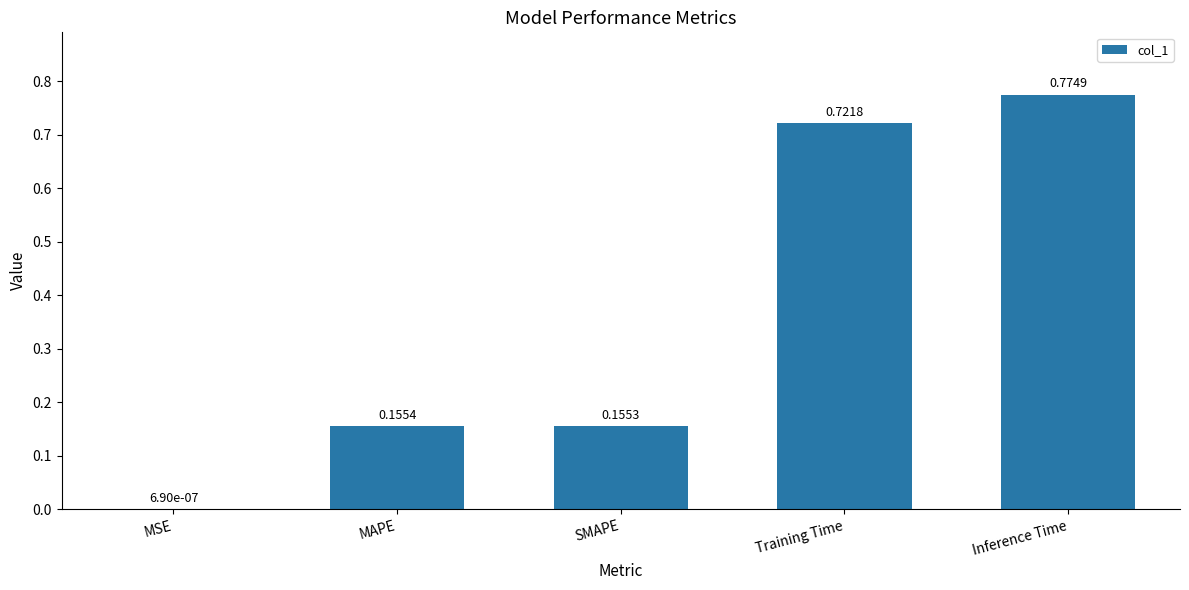

What is the sum of the values at Training Time and SMAPE?

0.9